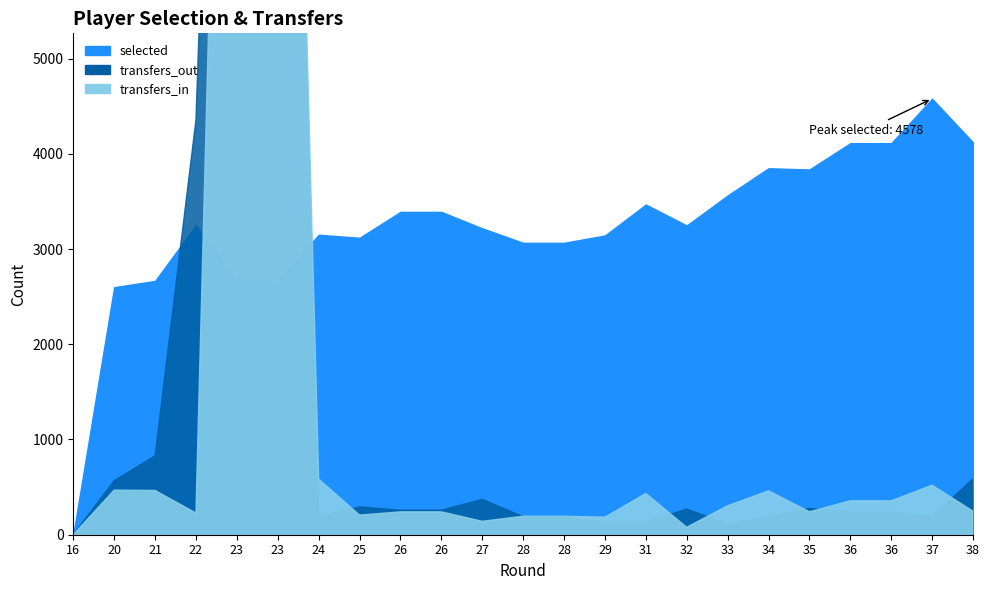

The value of transfers_in at 27 is 239. True or false?

False